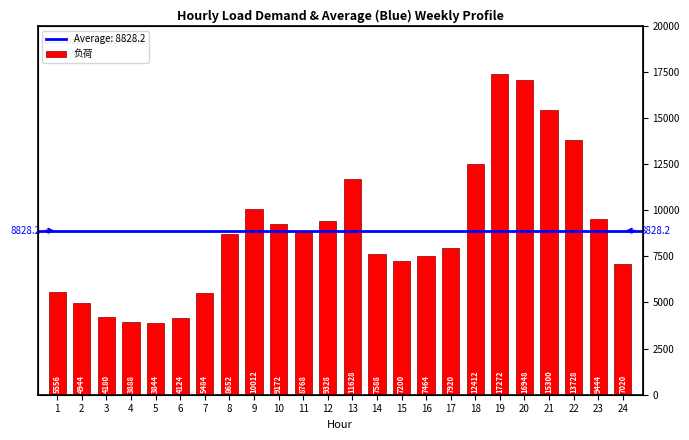

Approximately how many times larger is the value at 14 compared to 20?

0.4